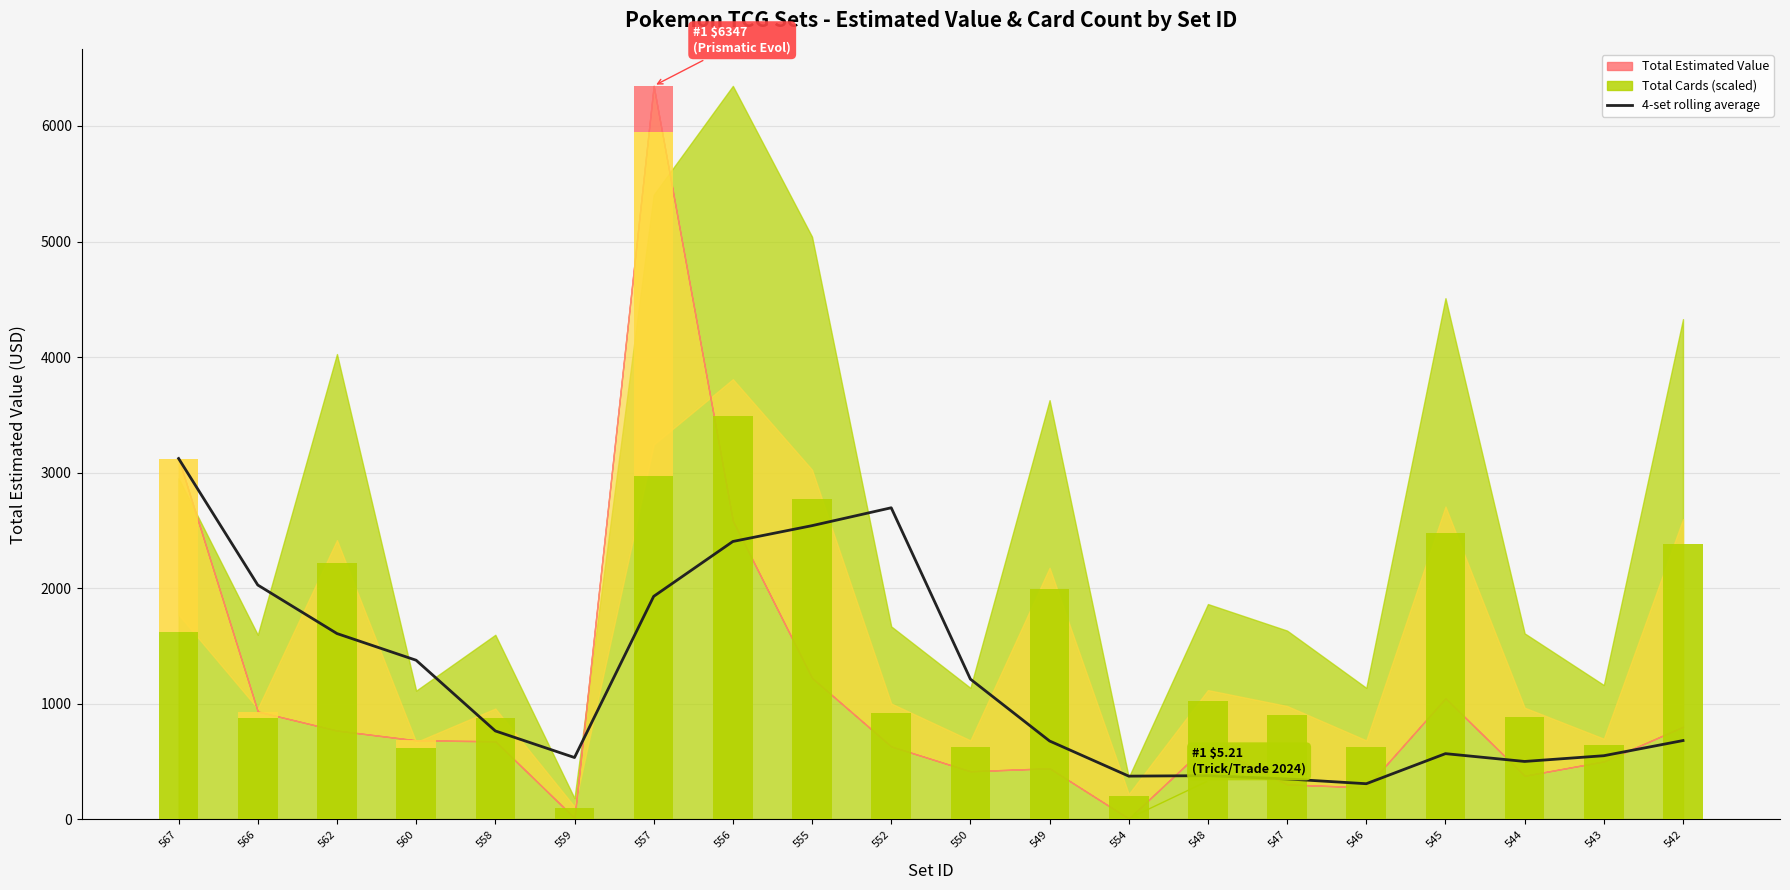

What value does the data have at 560?

1375.5